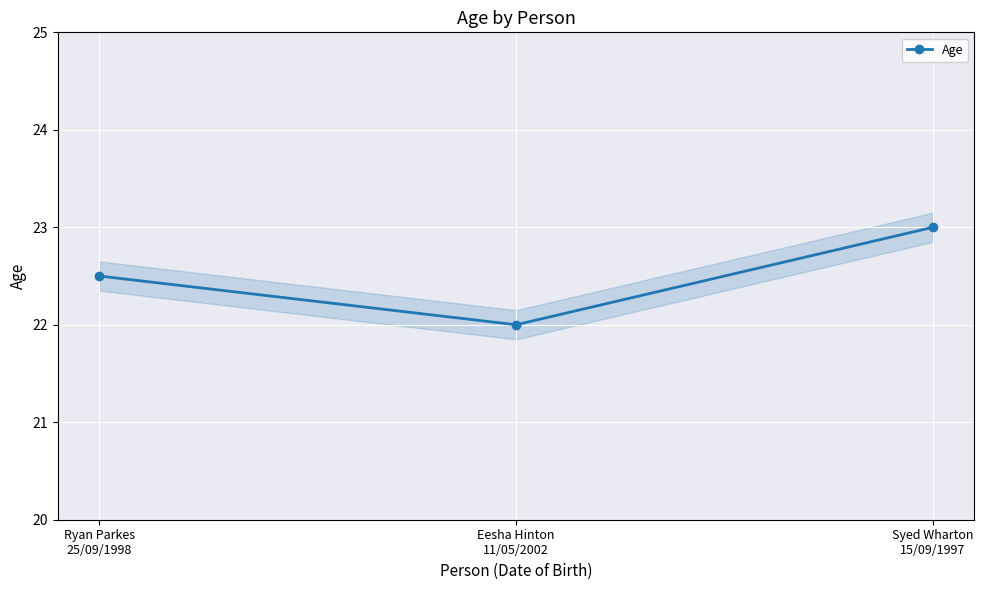

Rank the categories by value from lowest to highest.

Eesha Hinton
11/05/2002, Ryan Parkes
25/09/1998, Syed Wharton
15/09/1997